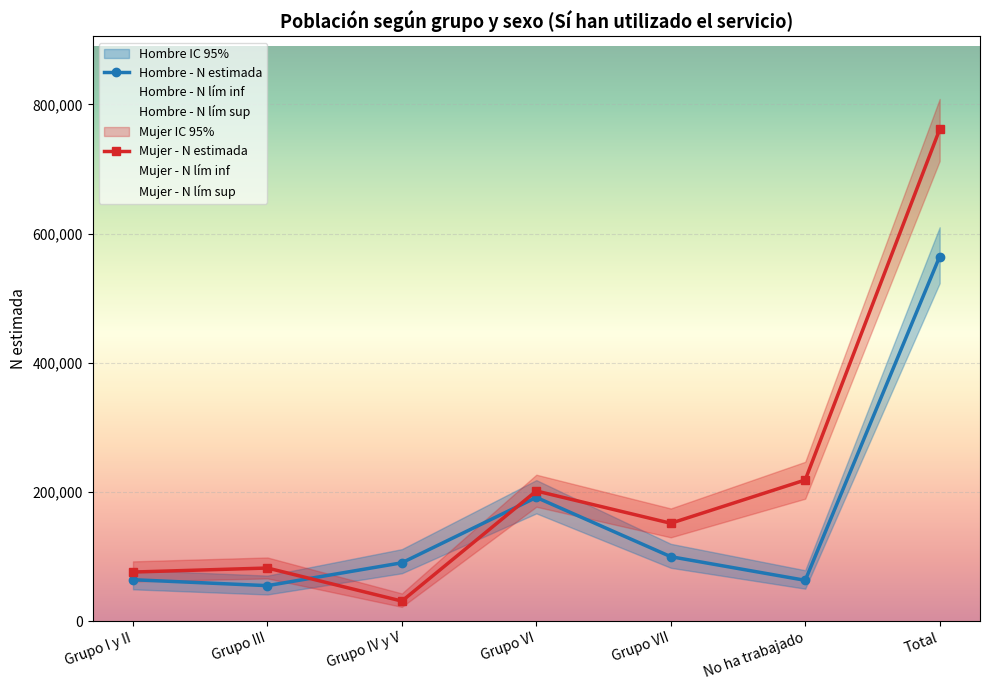

In Mujer - N estimada, how many points are higher than both neighbors (excluding endpoints)?

2